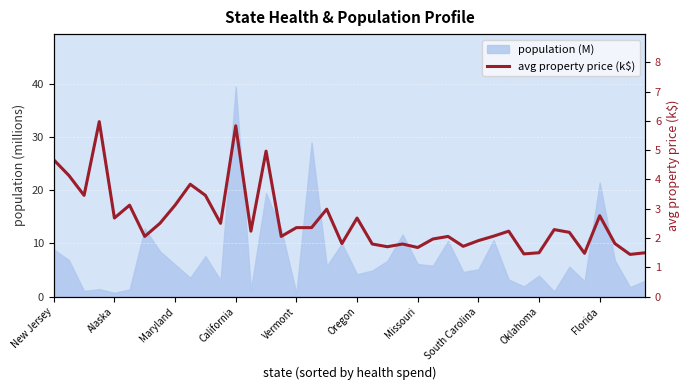

What is the value of the 14th point from the left?

2.2